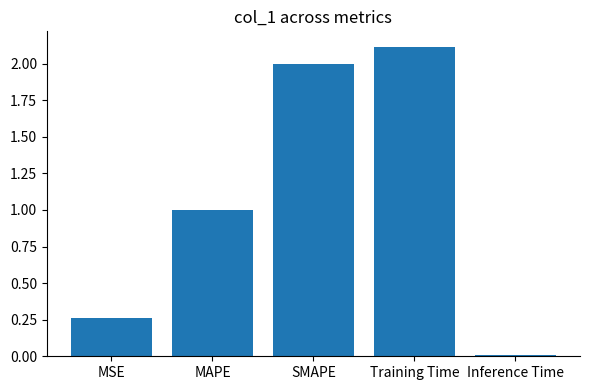

What value does the data have at Training Time?

2.1